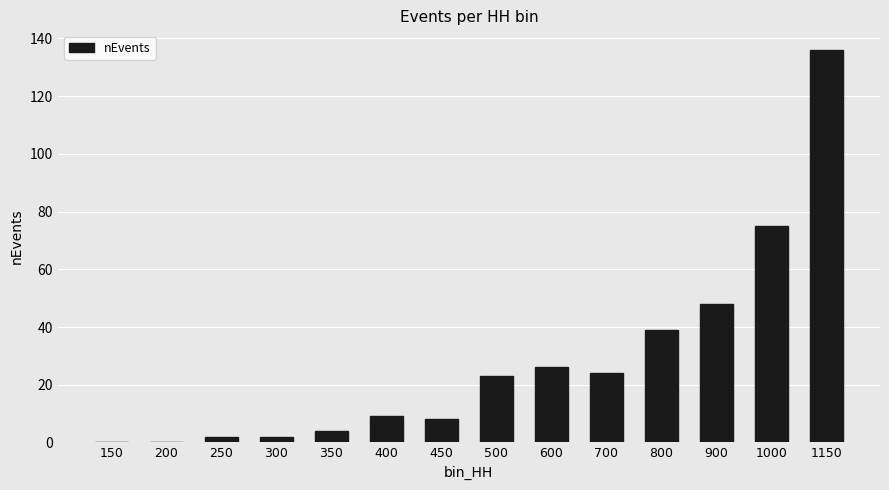

Which category has the highest value across all series?

1150